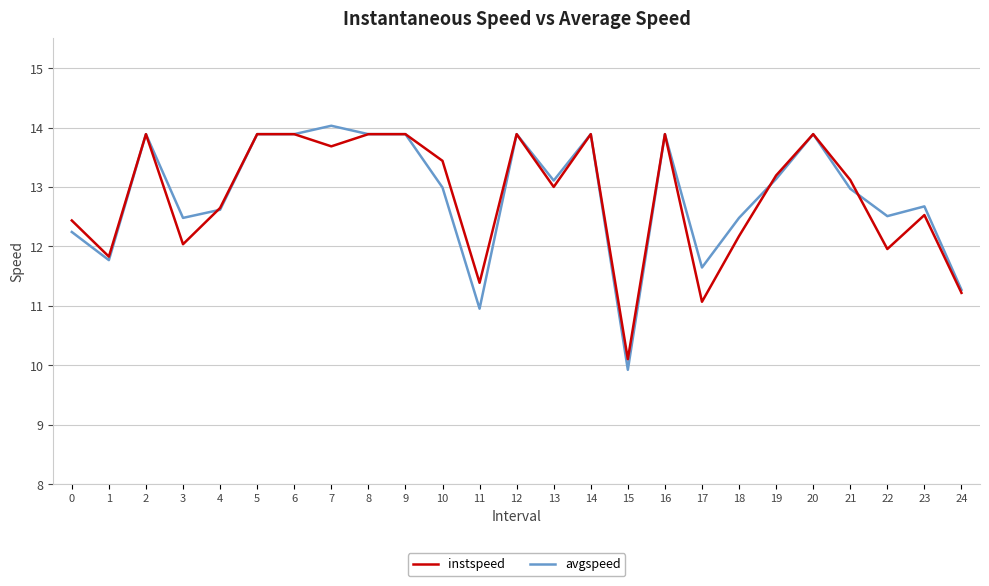

Where is instspeed nearest to the value 11?

17